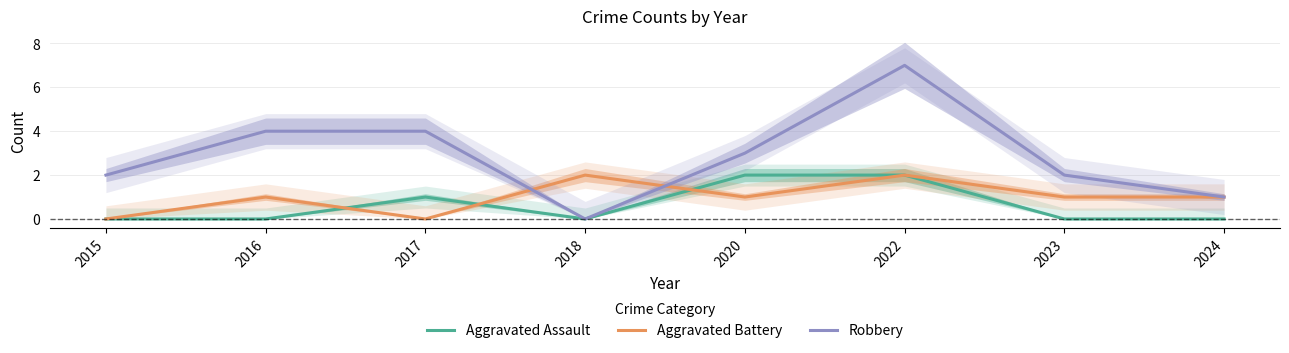

At 2017, list the series in order from largest to smallest.

Robbery, Aggravated Assault, Aggravated Battery